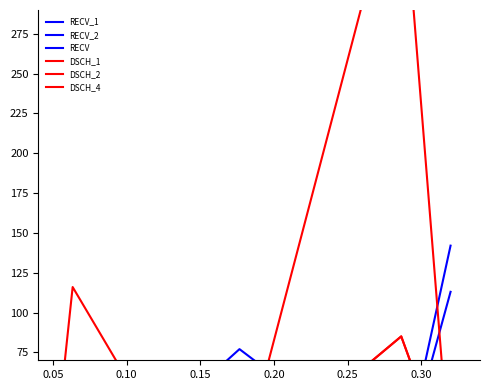

Where is DSCH_4 nearest to the value 193?

0.15